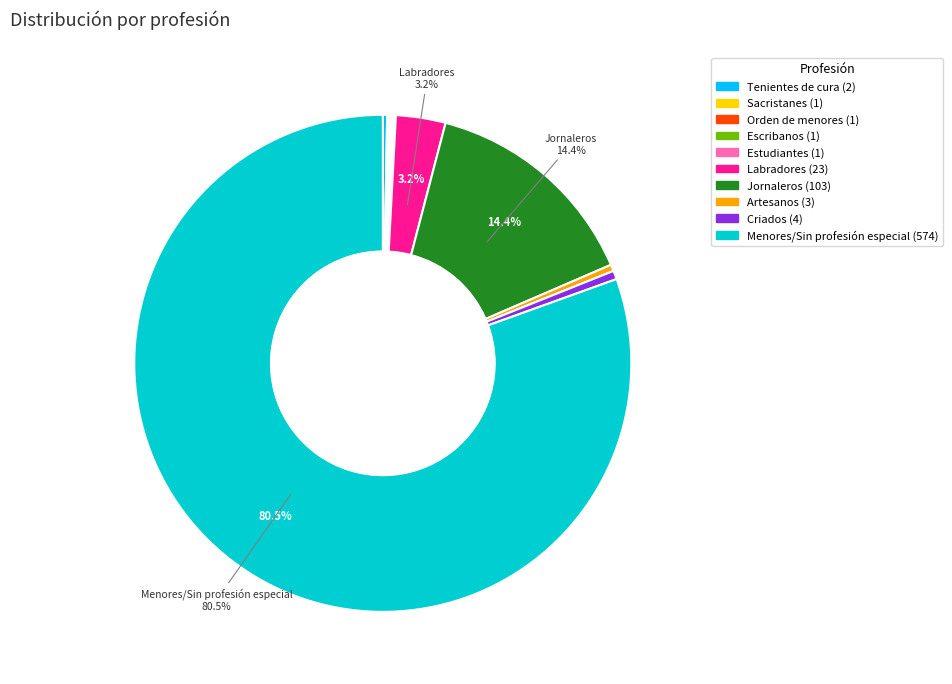

Is Tenientes de cura the majority of the pie?

No